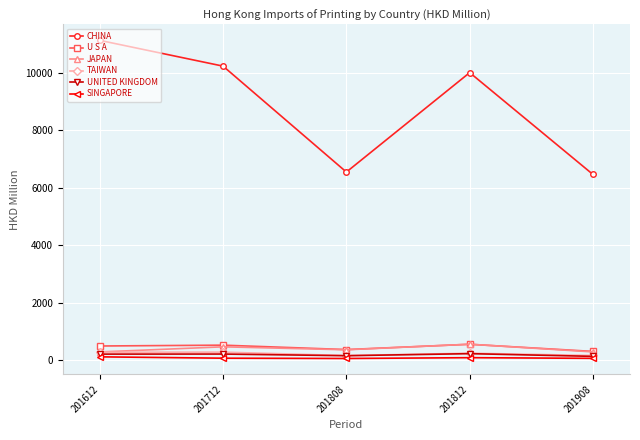

How many values in the JAPAN series are below 369?

2